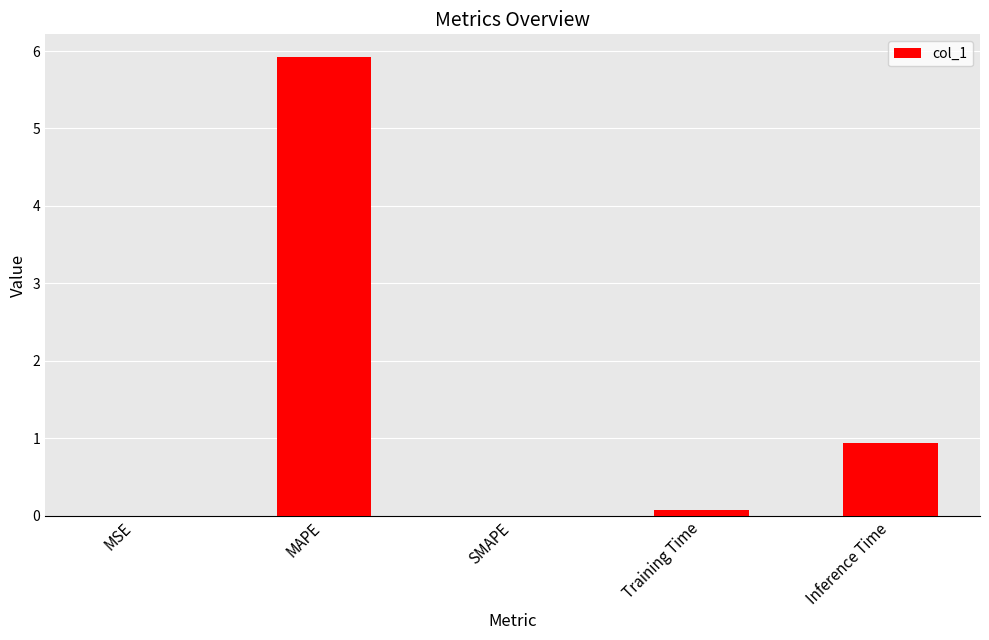

At which label is the value closest to 2?

Inference Time